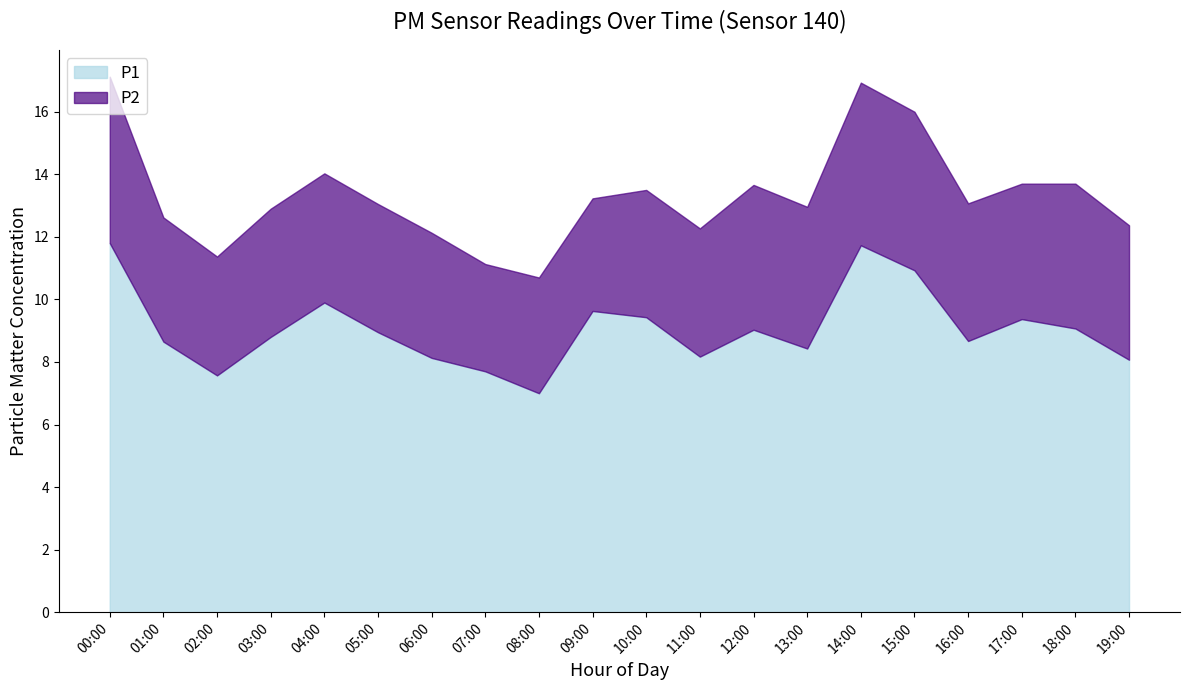

What is the change in value from 14:00 to 16:00?

-3.1